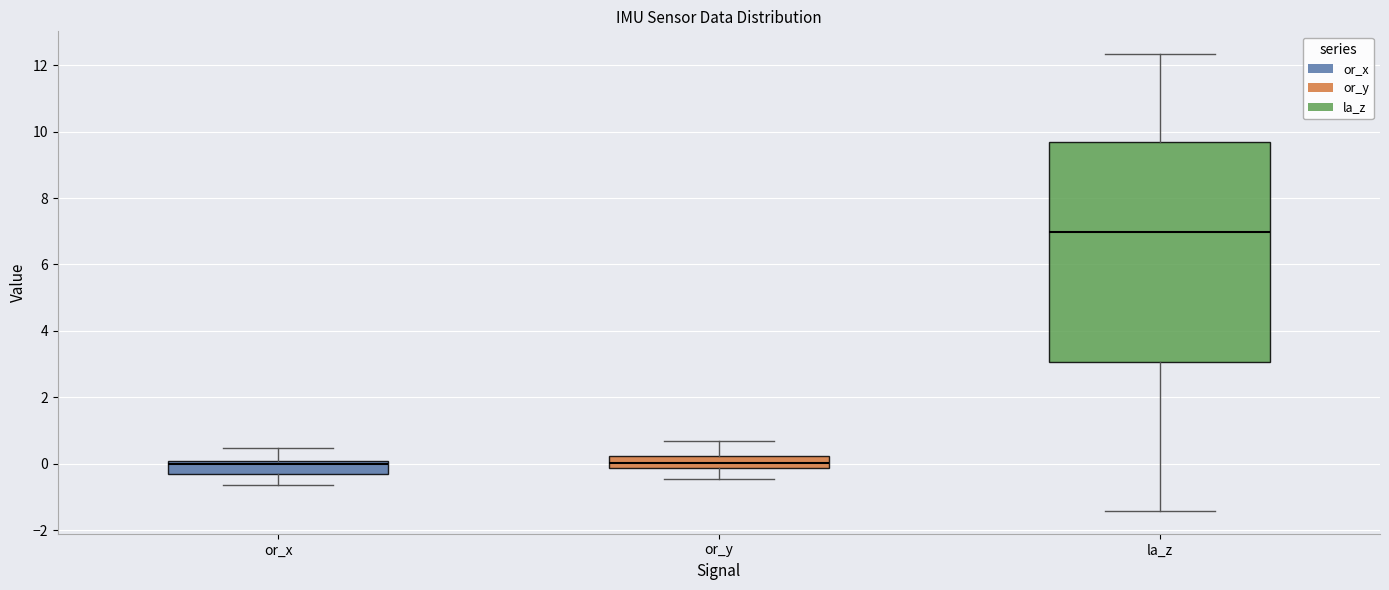

Where does the lower whisker of the box for or_y end on the y-axis? The values are not printed on the chart, so give them approximately, as read against the axis.

-0.4